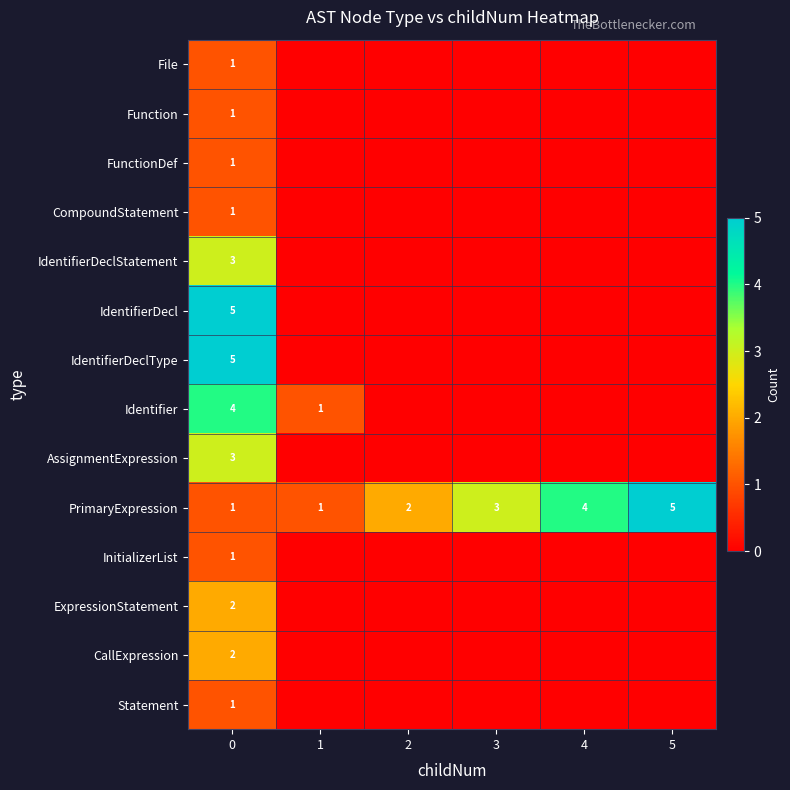

Is the value of ExpressionStatement at 0 greater than the value of CompoundStatement at 0?

Yes